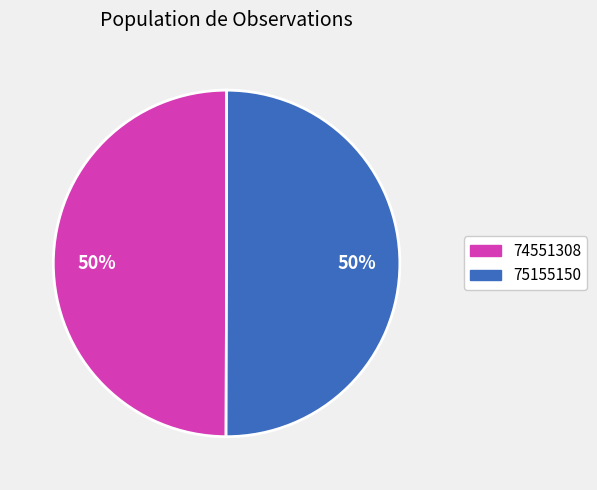

What is the ratio of the value at 74551308 to the value at 75155150?

1.0